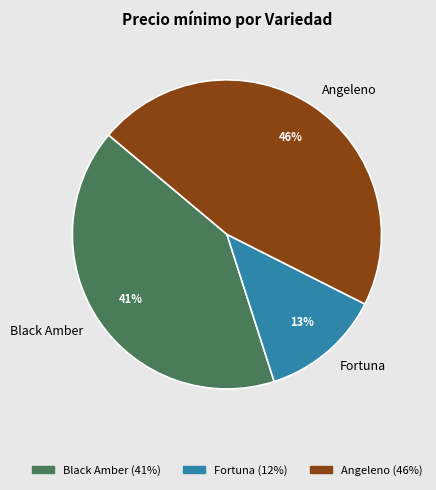

True or false: Black Amber accounts for 41% of the total.

True